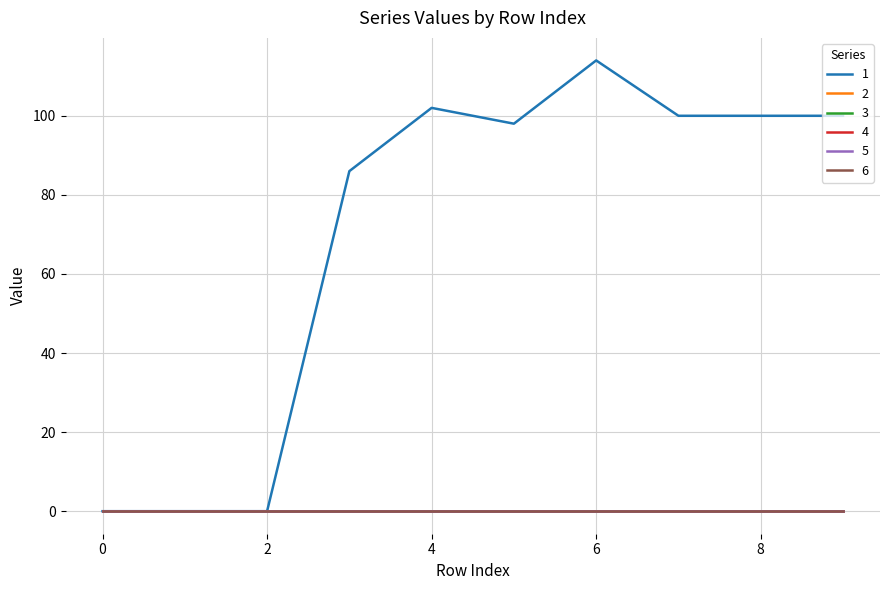

Is this an area chart (filled region under the line)?

No